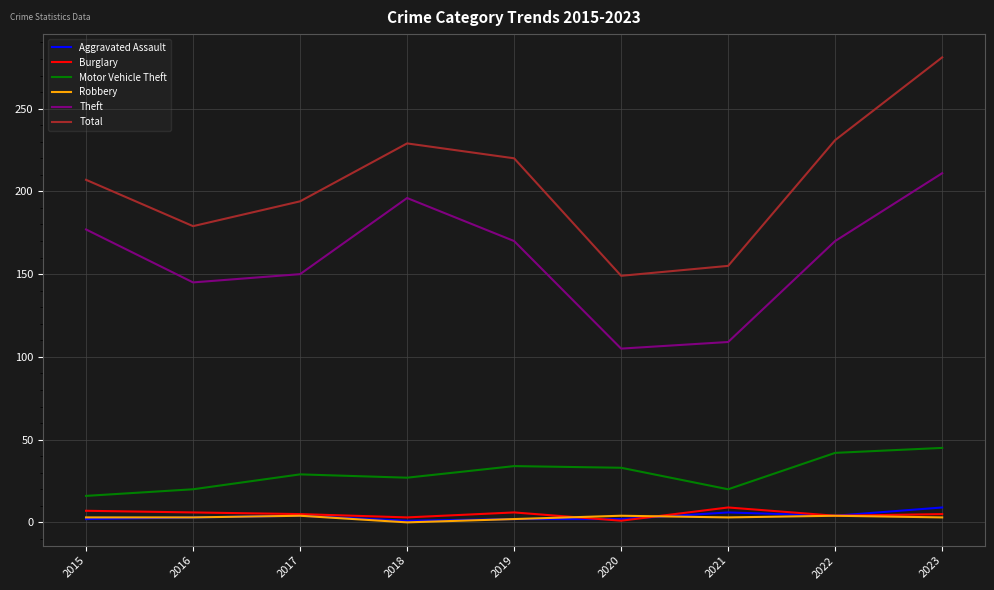

Between 2017 and 2018, which series saw the biggest shift?

Theft